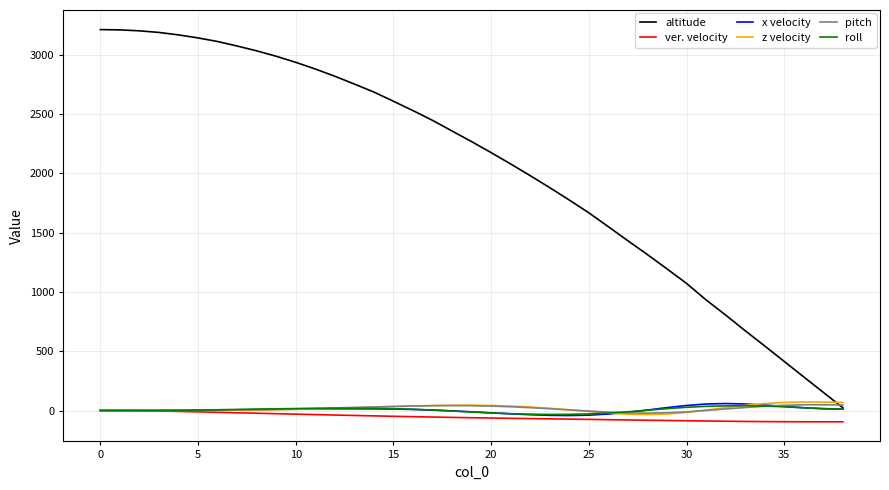

Which series has the largest range (max minus min)?

altitude